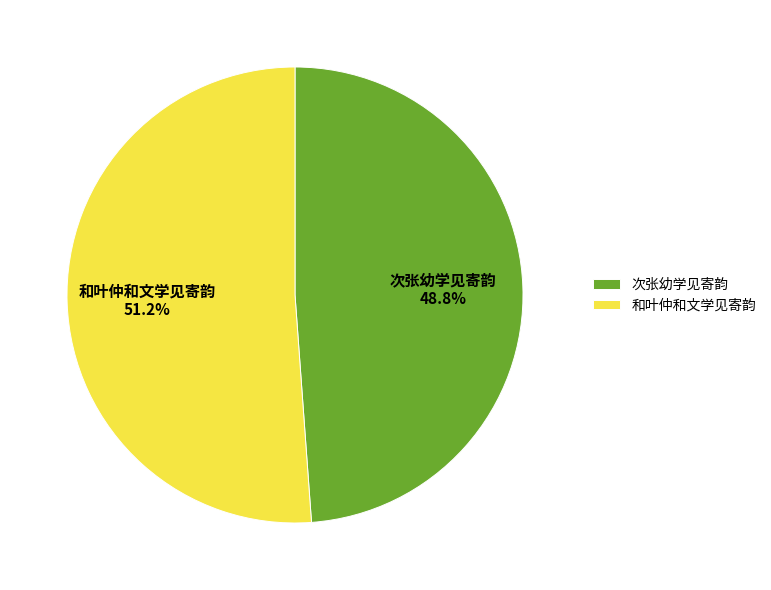

Rank the categories by value from lowest to highest.

次张幼学见寄韵, 和叶仲和文学见寄韵